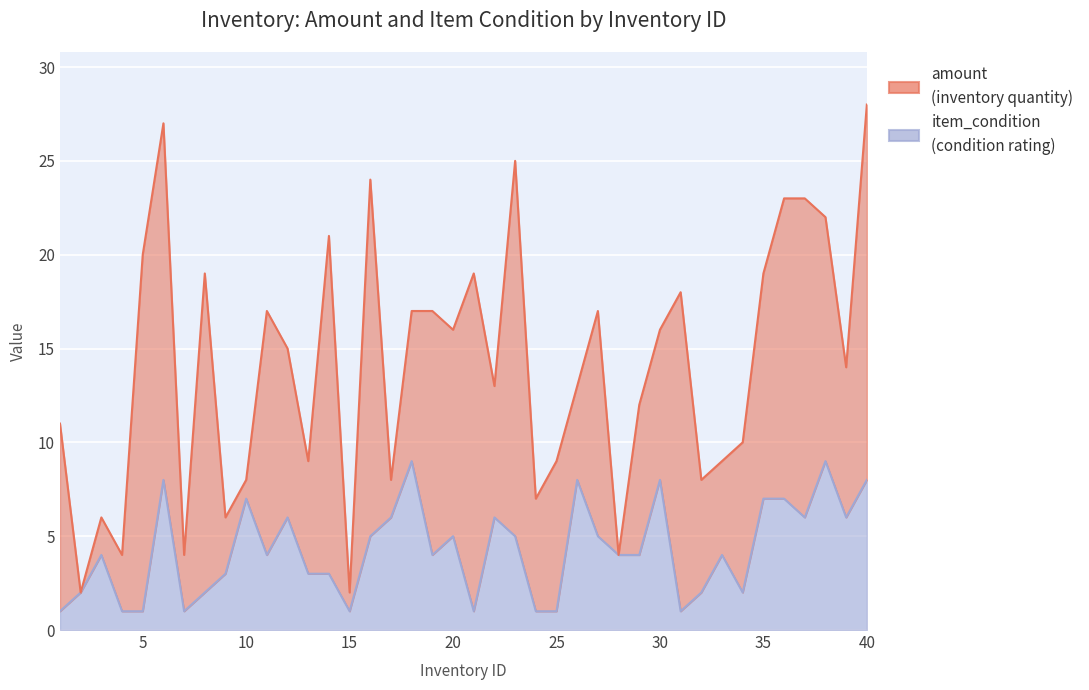

At which label is the value closest to 5?

16